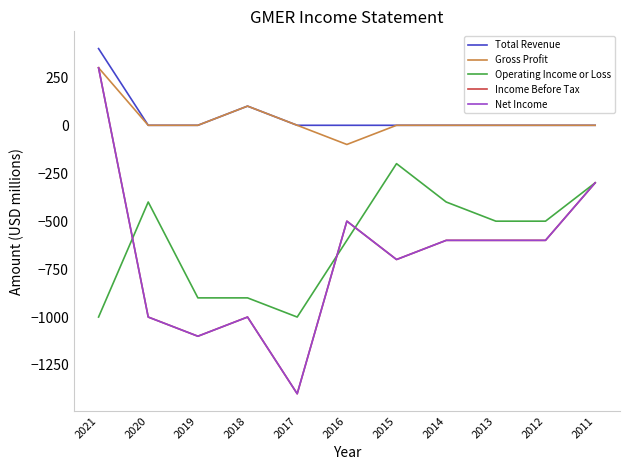

True or false: Income Before Tax and Gross Profit intersect in this chart.

False